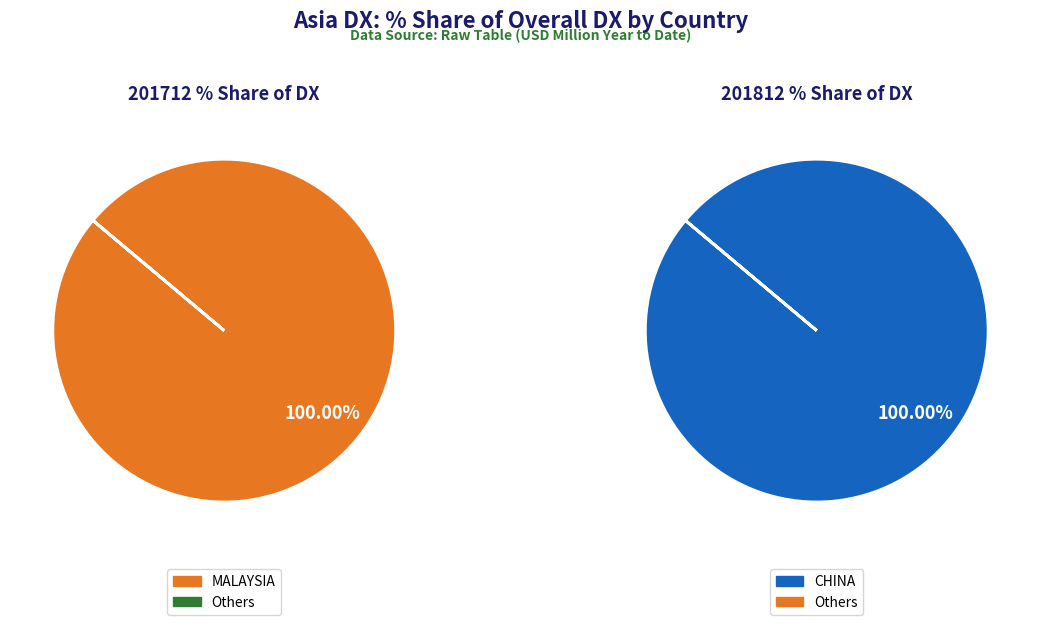

Combined, do PAKISTAN and TAIWAN account for over 50%?

No